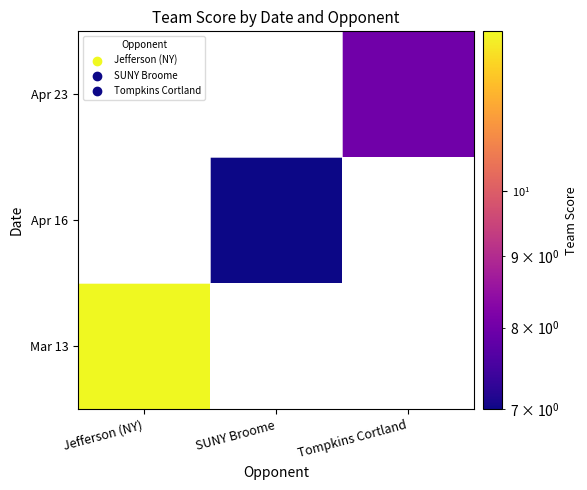

The value of Mar 13 at Jefferson (NY) is 5.9. True or false?

False